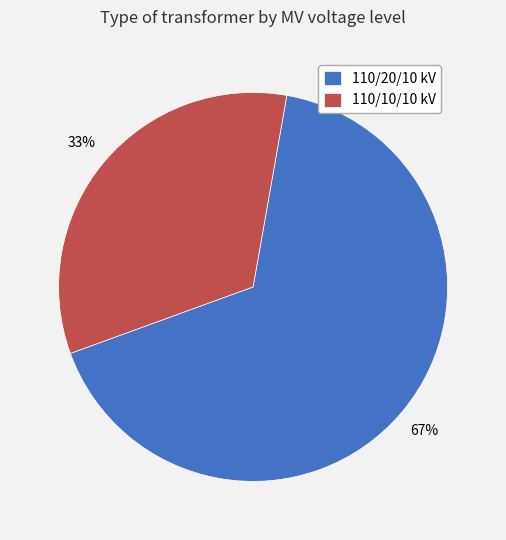

To the nearest percent, what portion does 110/10/10 kV represent?

33%